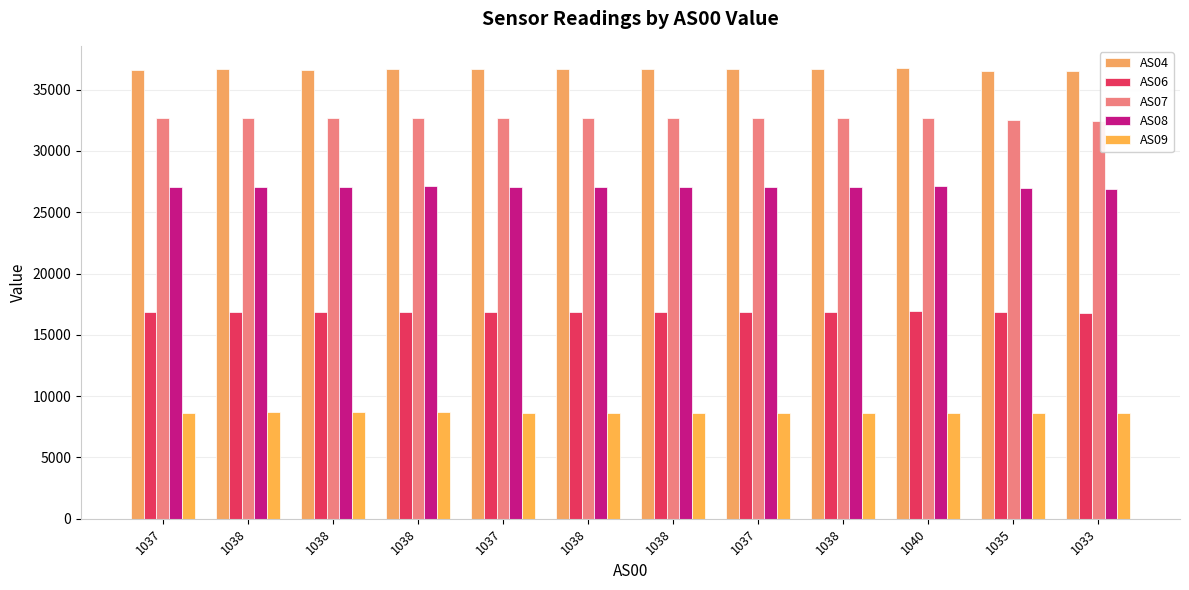

What is the label of the 5th bar from the left?

1037